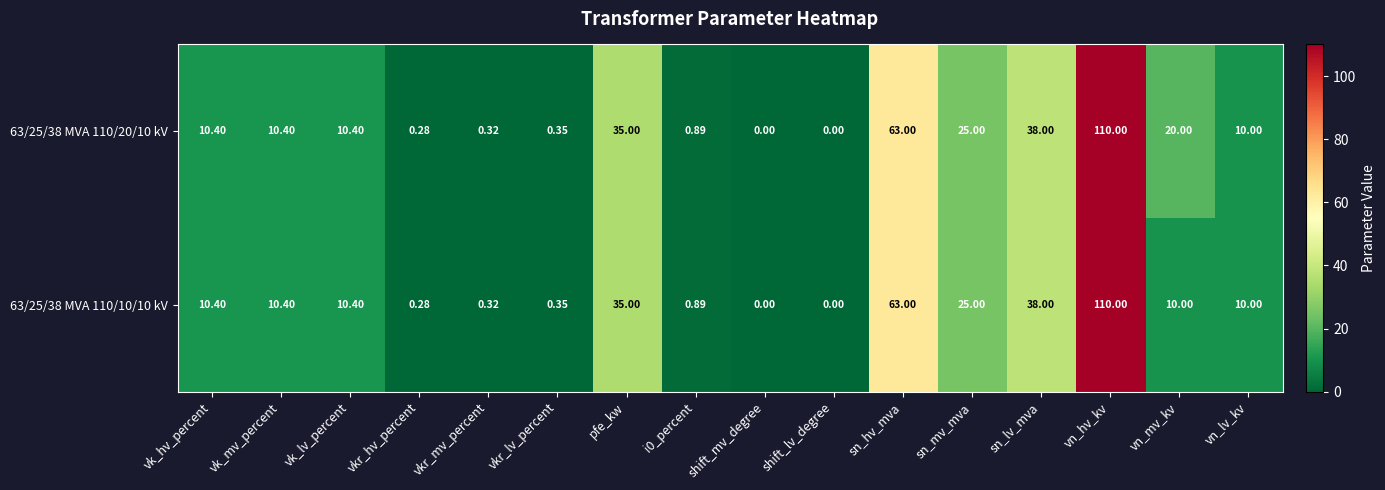

Where is 63/25/38 MVA 110/20/10 kV nearest to the value 55?

sn_hv_mva